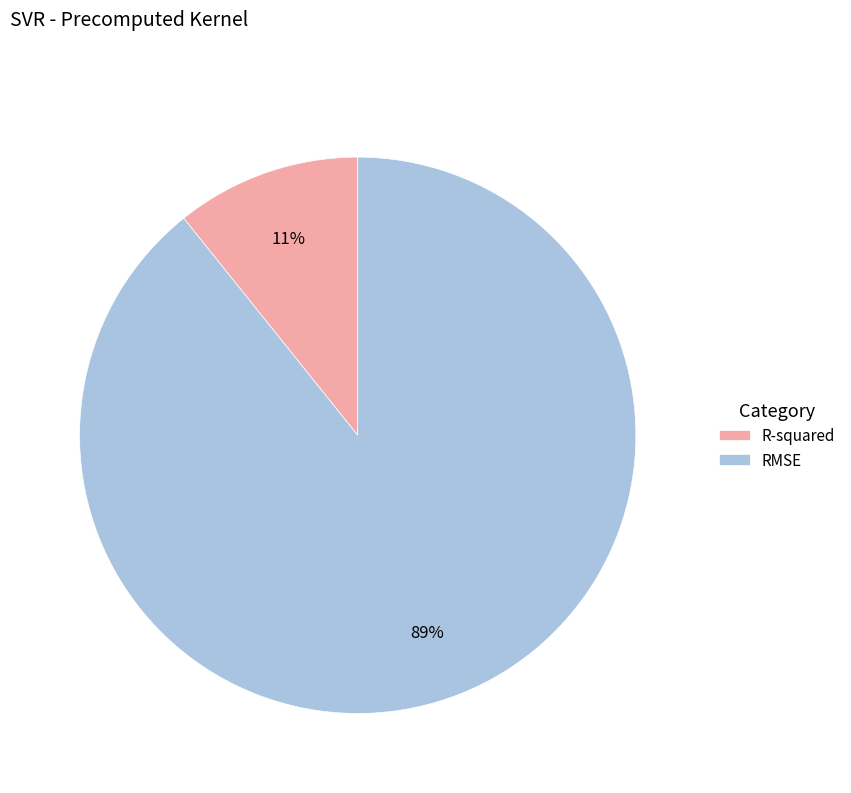

Rank the categories by value from lowest to highest.

R-squared, RMSE